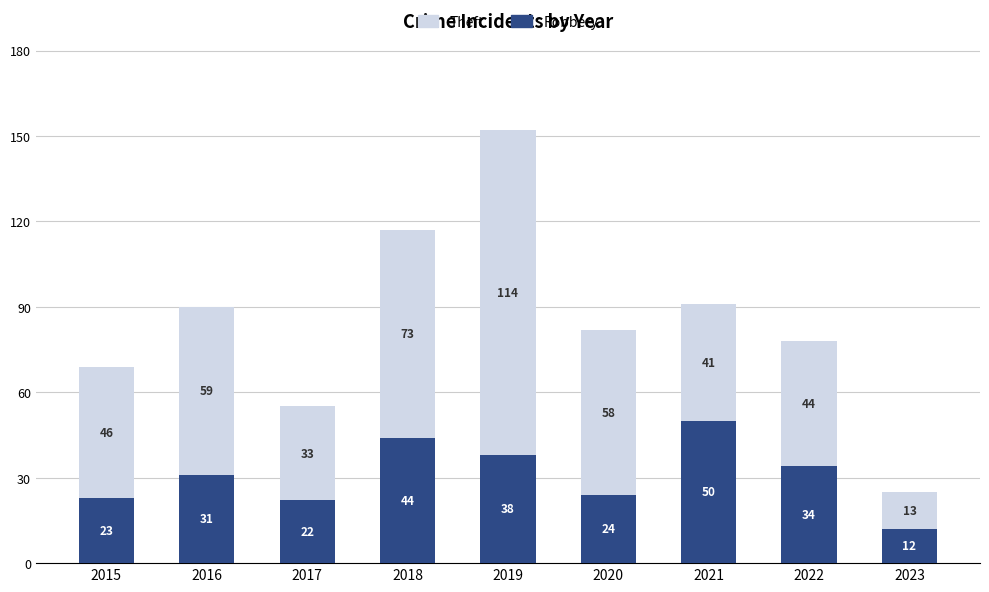

What is the minimum value for Robbery?

12